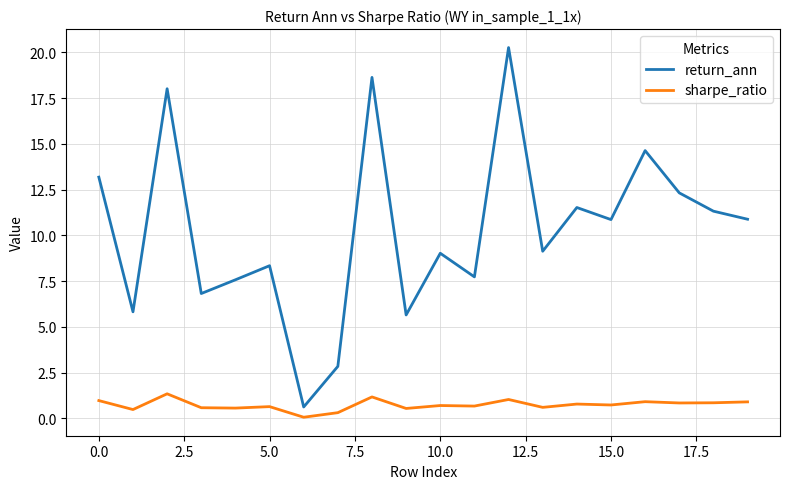

True or false: return_ann and sharpe_ratio cross at least once.

False